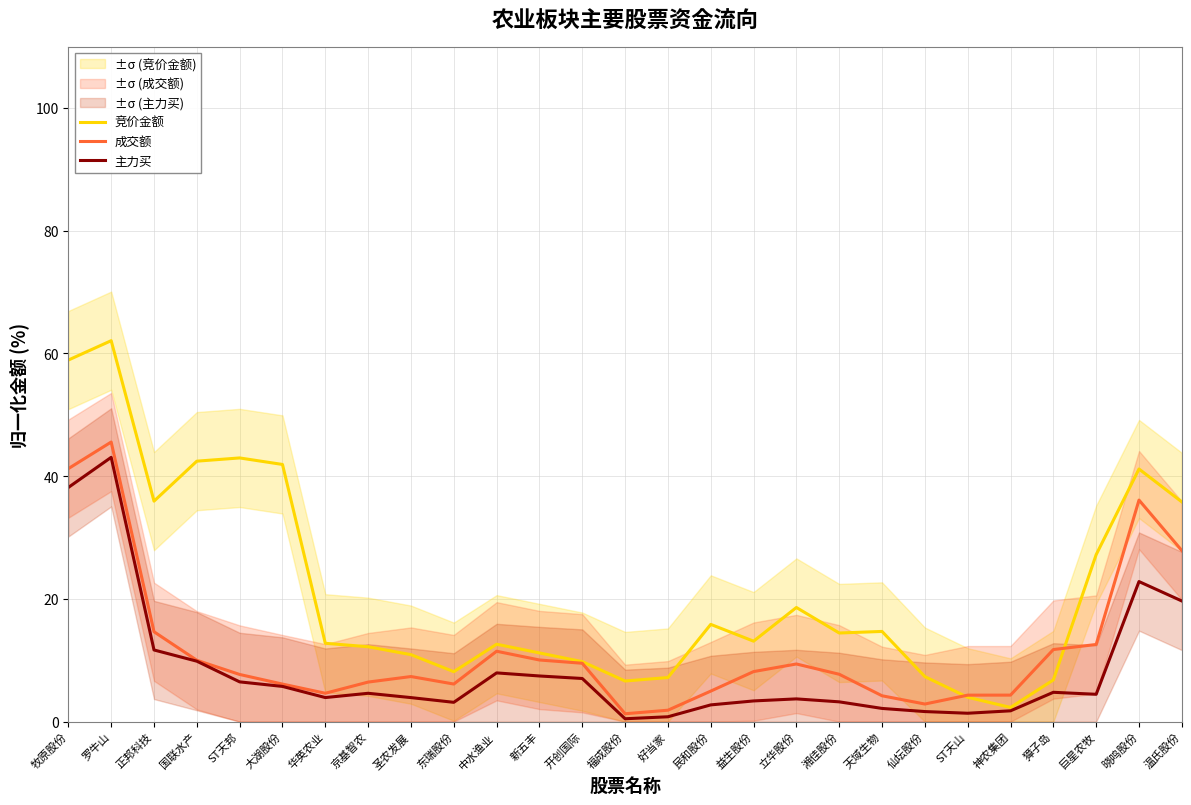

What is the sum of the 主力买 values at 民和股份 and 国联水产?

12.6